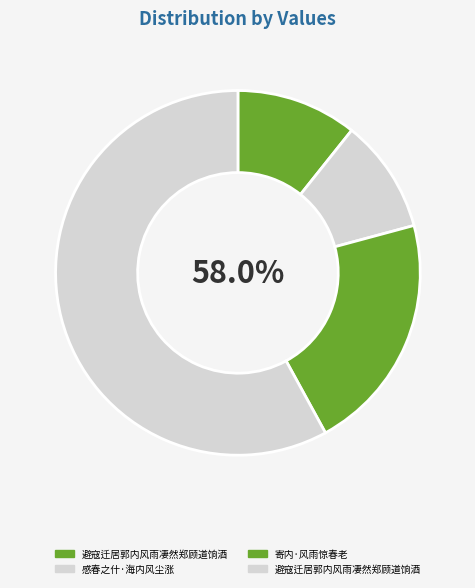

Does 避寇迁居郭内风雨凄然郑顾道饷酒 account for over 50% of the chart?

Yes